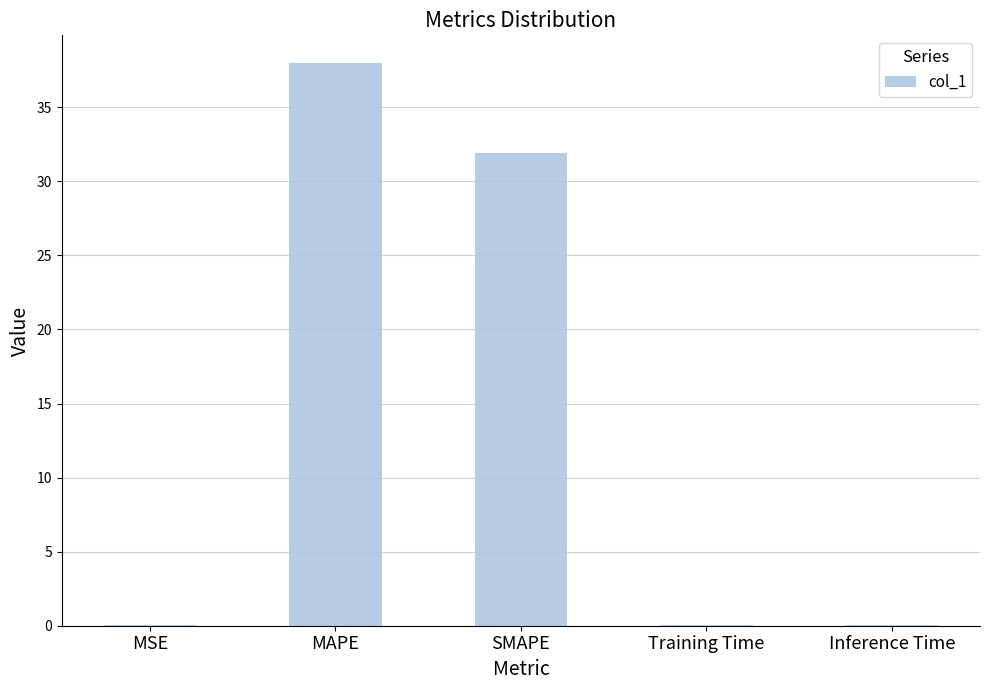

At which category does the chart reach its peak across all series?

MAPE